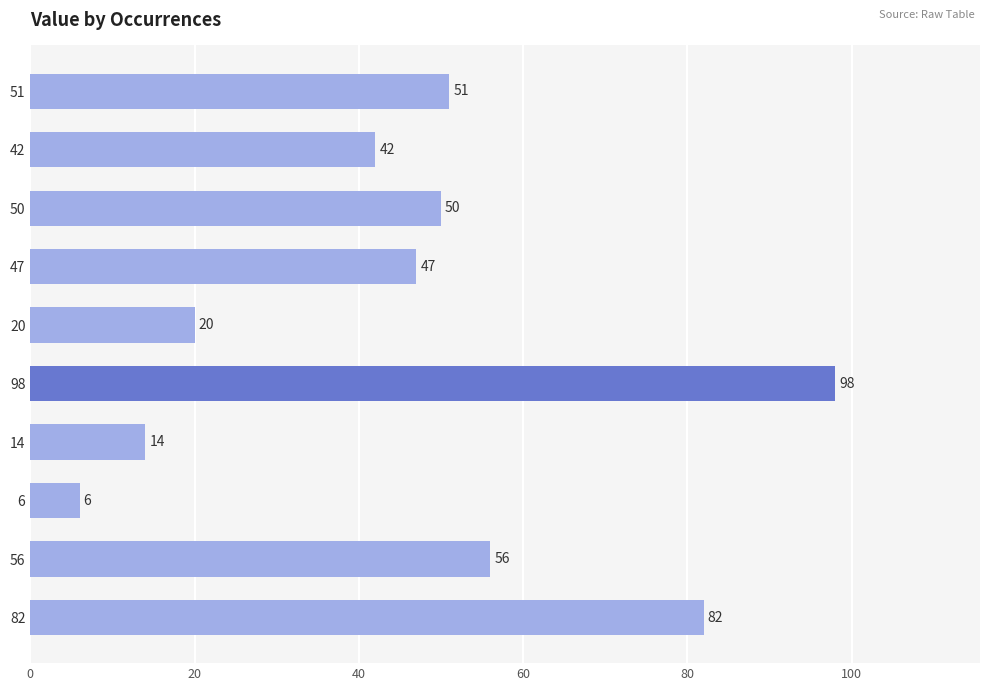

How many series are shown in this chart?

1